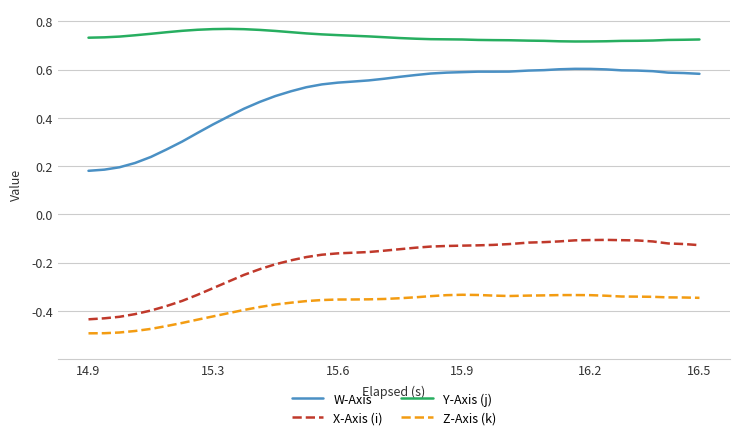

Which series has the largest total across all categories?

Y-Axis (j)